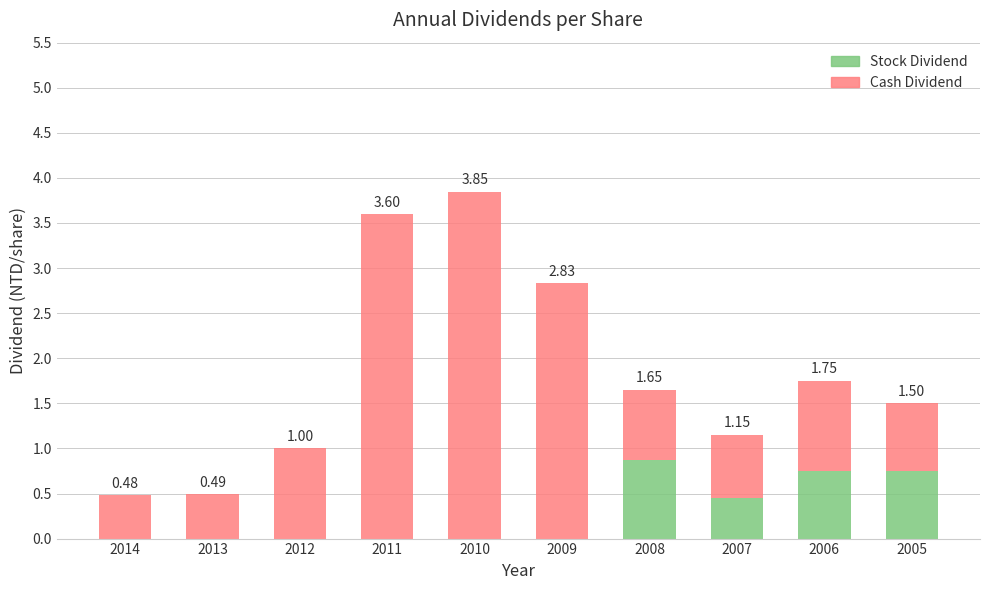

At which category is the sum across all series the highest?

2010